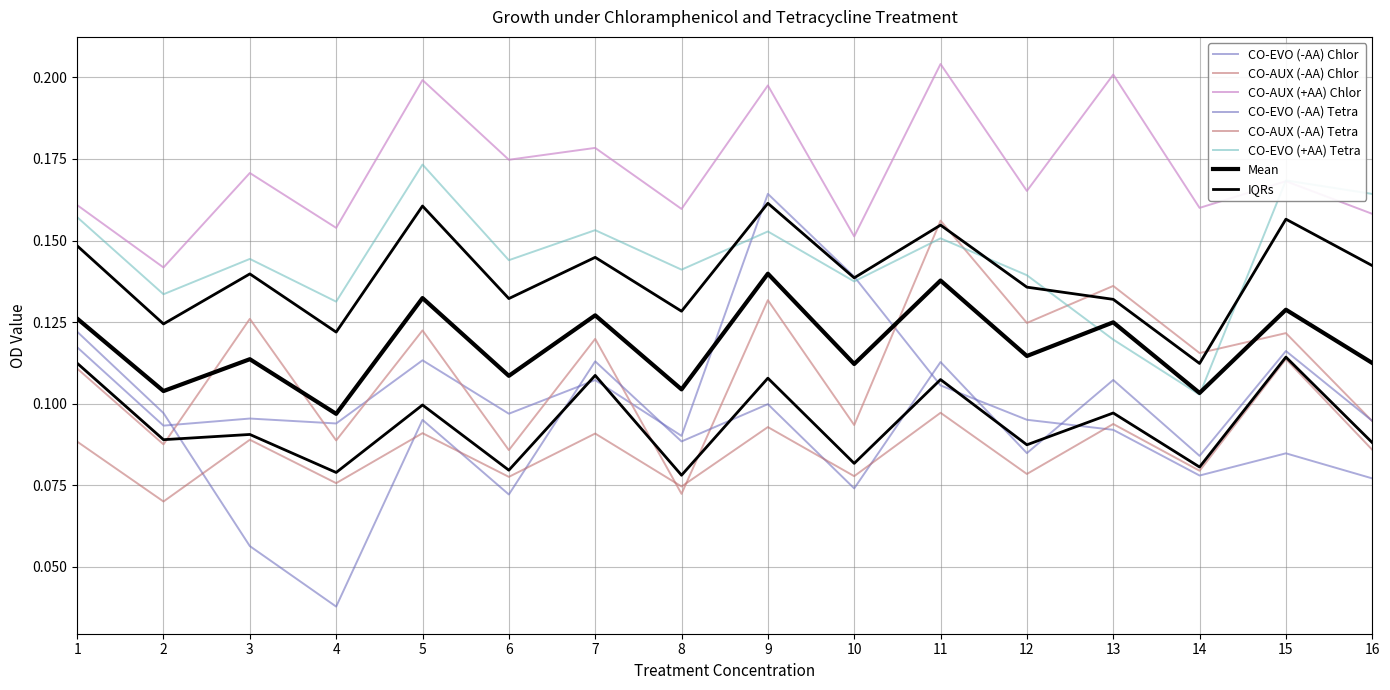

List the series in order of their peak value, lowest first.

CO-AUX (-AA) Tetra, CO-EVO (-AA) Tetra, CO-AUX (-AA) Chlor, CO-EVO (-AA) Chlor, CO-EVO (+AA) Tetra, CO-AUX (+AA) Chlor